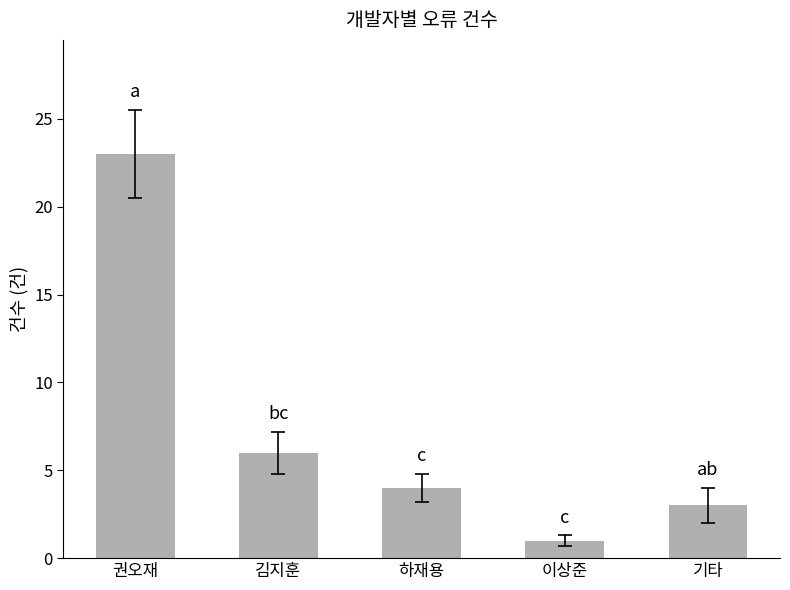

List the labels in order of value, smallest first.

이상준, 기타, 하재용, 김지훈, 권오재